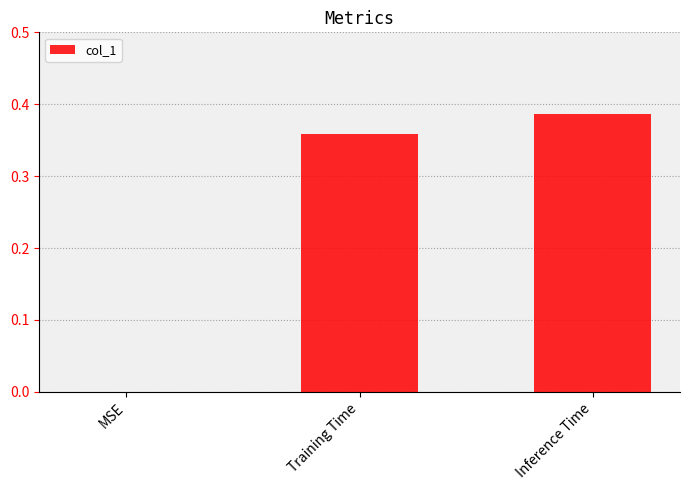

The value at Training Time is 0.5. True or false?

False